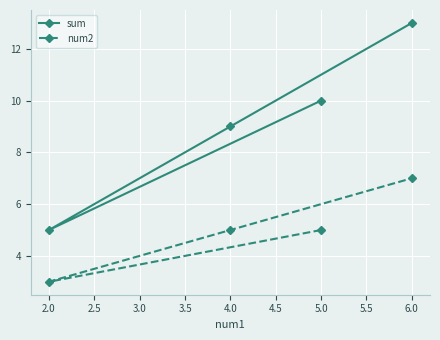

What is the difference between the maximum and minimum values in the num2 series?

4